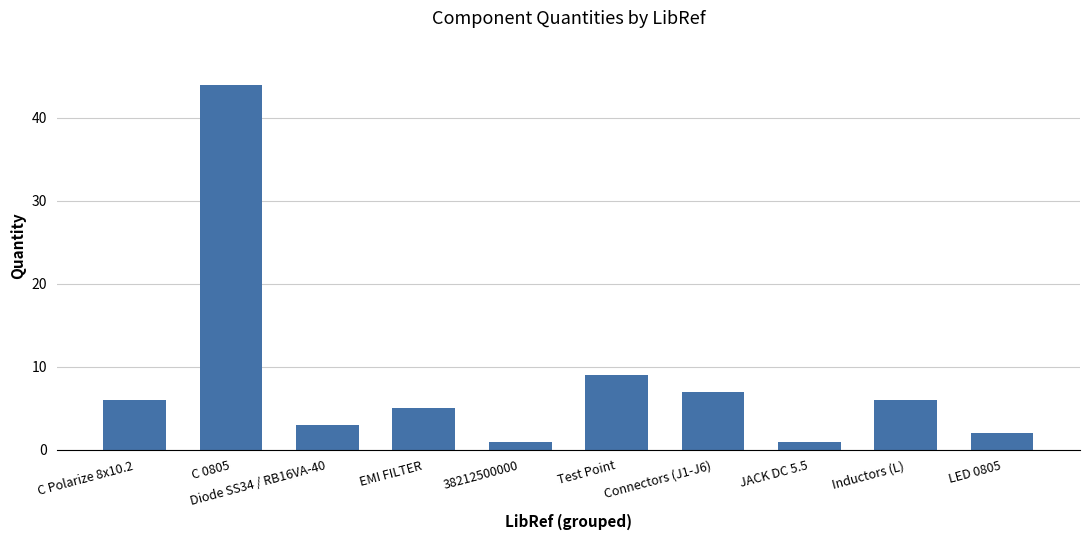

What is the label of the 8th bar from the left?

JACK DC 5.5